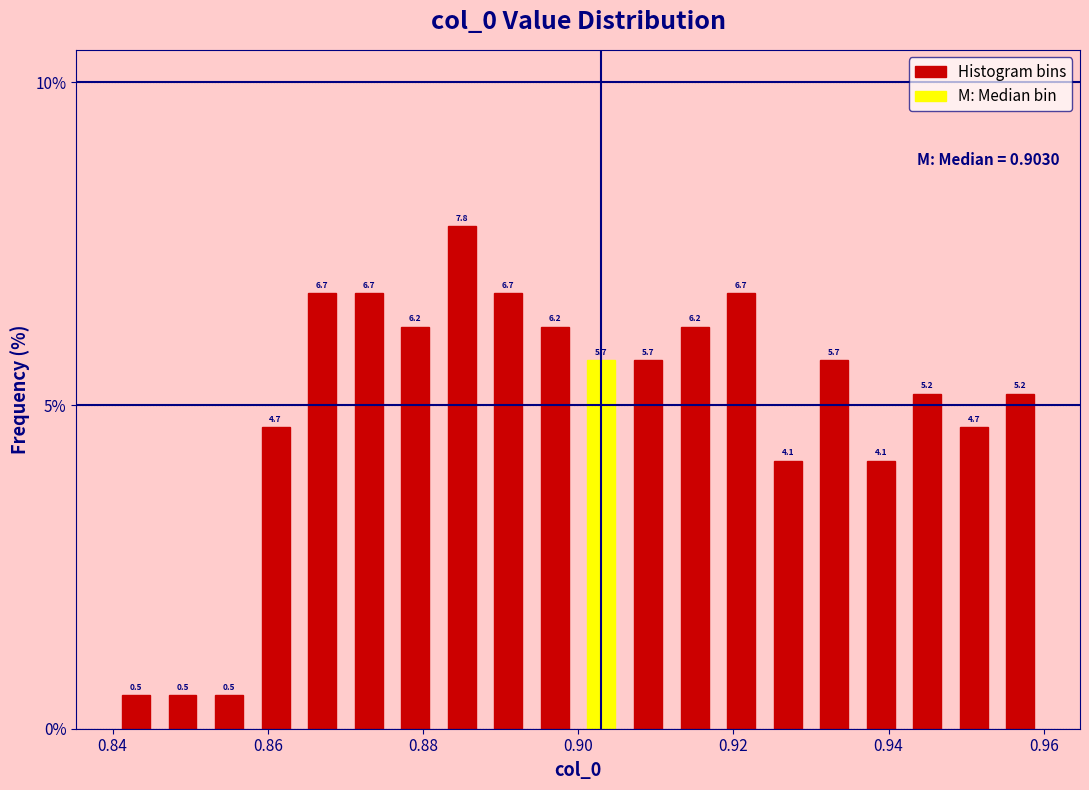

Read against the x-axis, roughly where is the centre of the tallest bar?

0.886